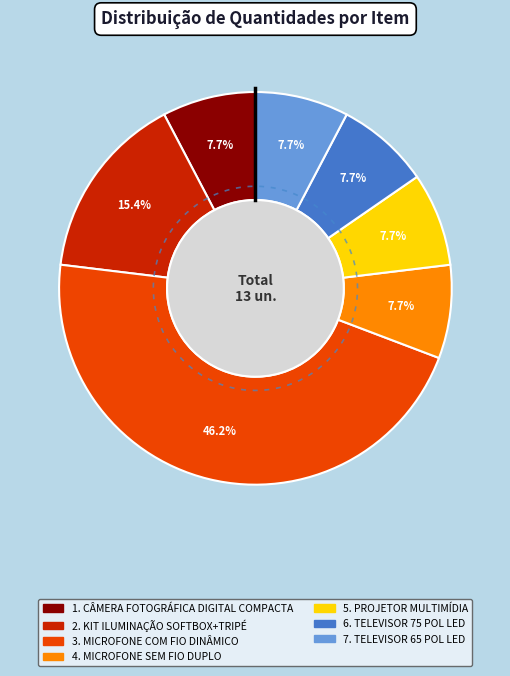

To the nearest percent, what is the combined percentage of MICROFONE SEM FIO DUPLO and KIT ILUMINAÇÃO SOFTBOX+TRIPÉ?

23%